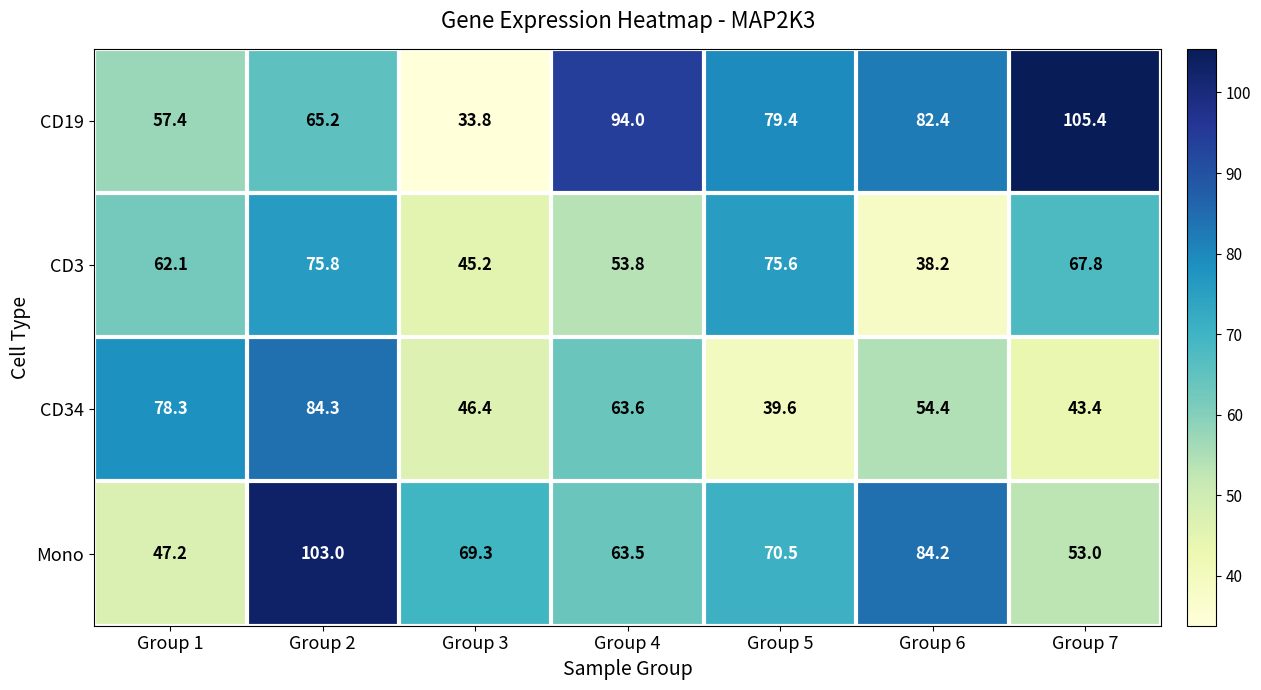

What is the sum of the CD34 values at Group 3 and Group 5?

86.0